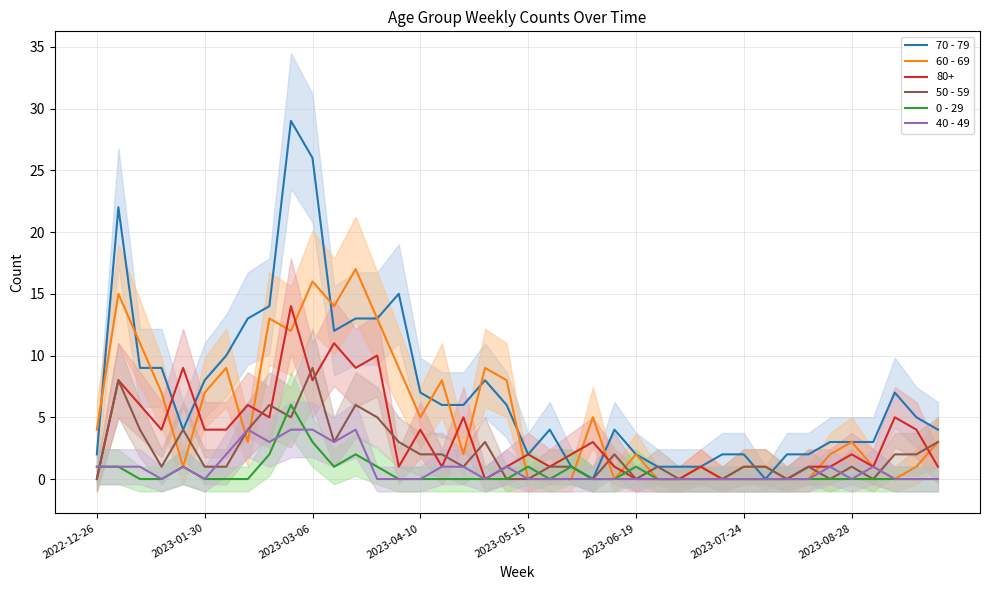

In 0 - 29, how many points are higher than both neighbors (excluding endpoints)?

6